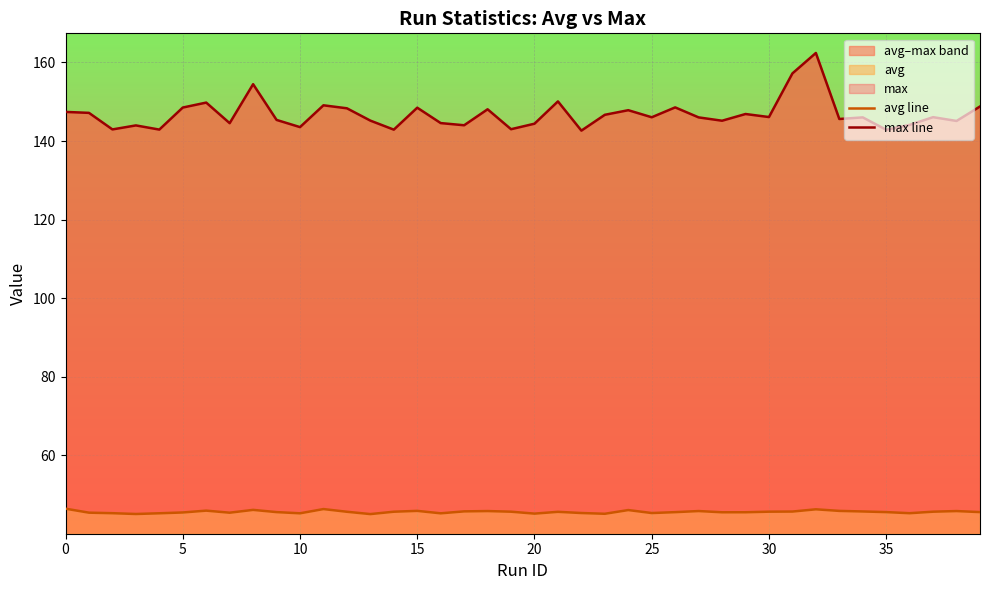

Between 37 and 35, which is larger?

37